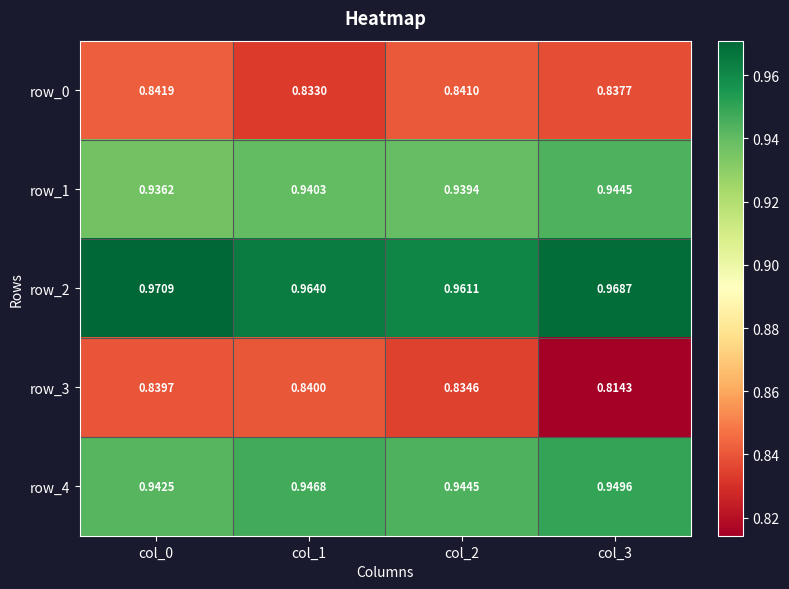

Is the value of row_3 at col_0 greater than the value of row_4 at col_1?

No